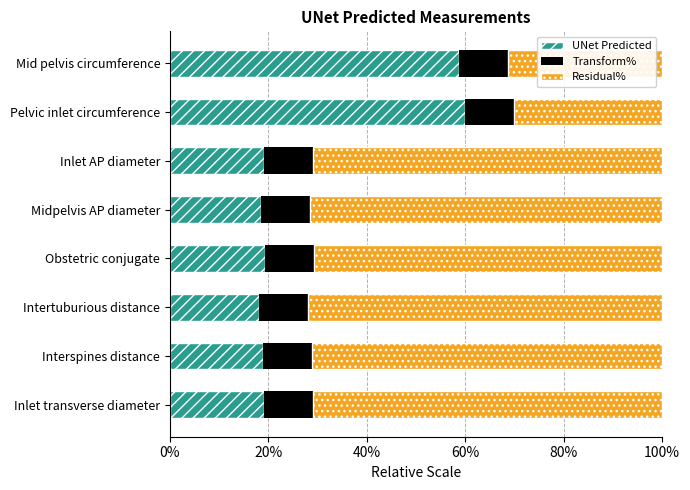

Reading left to right, what are all the values shown in this chart?

UNet Predicted: 0.2	0.2	0.2	0.2	0.2	0.2	0.6	0.6
Transform%: 0.6	0.6	0.6	0.6	0.6	0.6	0.6	0.6
Residual: 0.7	0.7	0.7	0.7	0.7	0.7	0.3	0.3